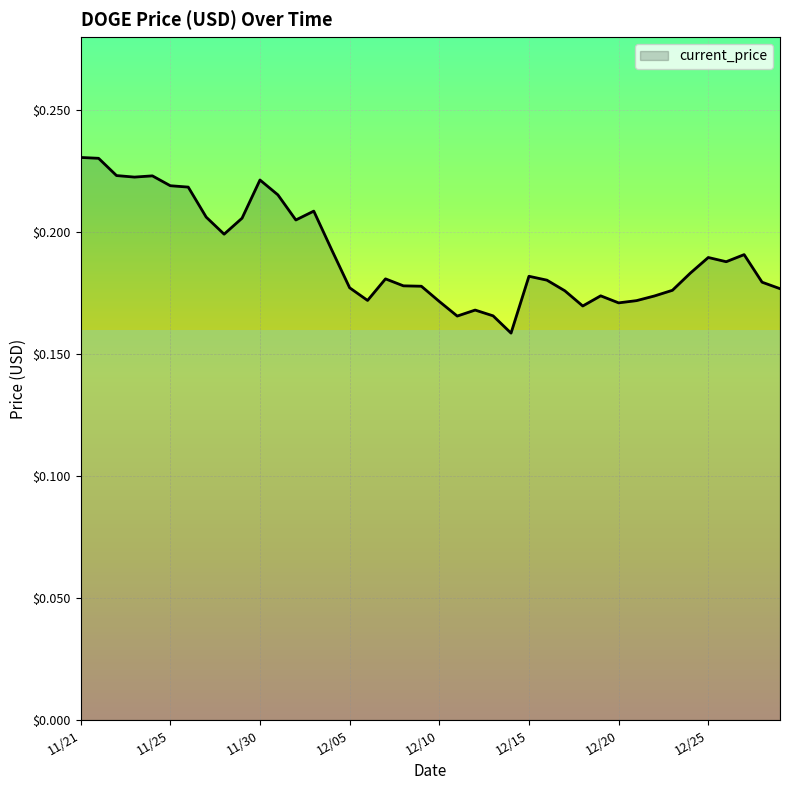

How many points are higher than both their immediate neighbors (excluding endpoints)?

9